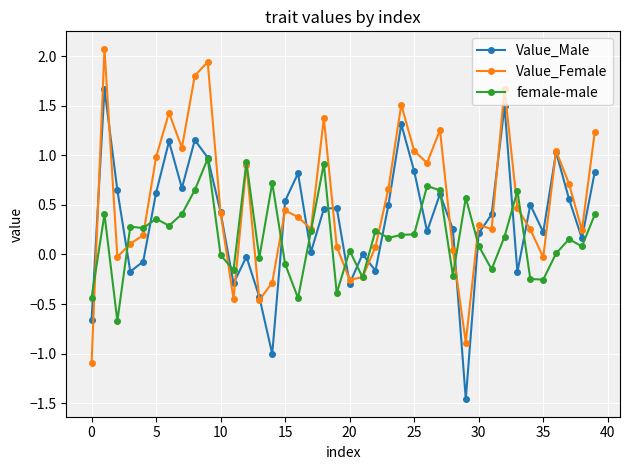

Rank the series by their average value, from lowest to highest.

female-male, Value_Male, Value_Female